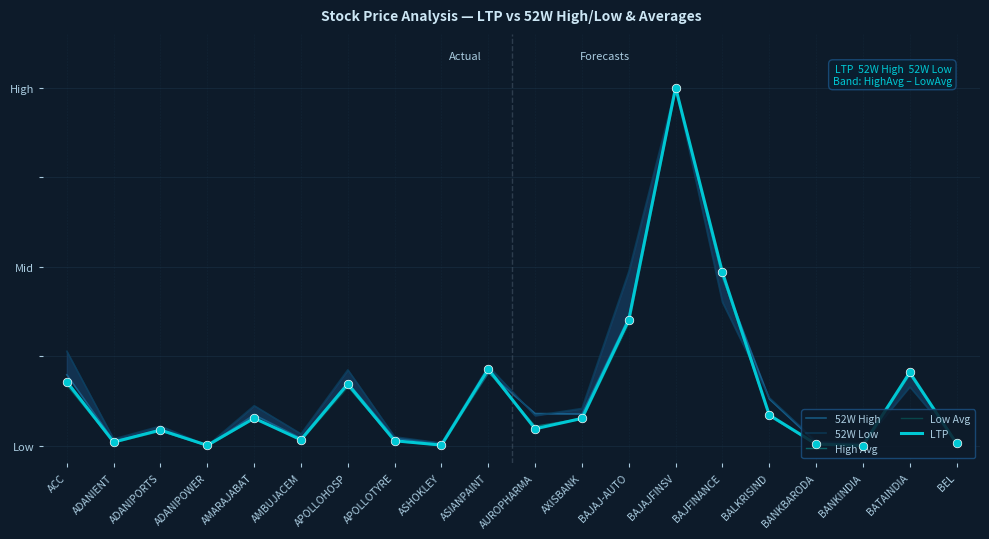

At how many categories does at least one series exceed 0?

20